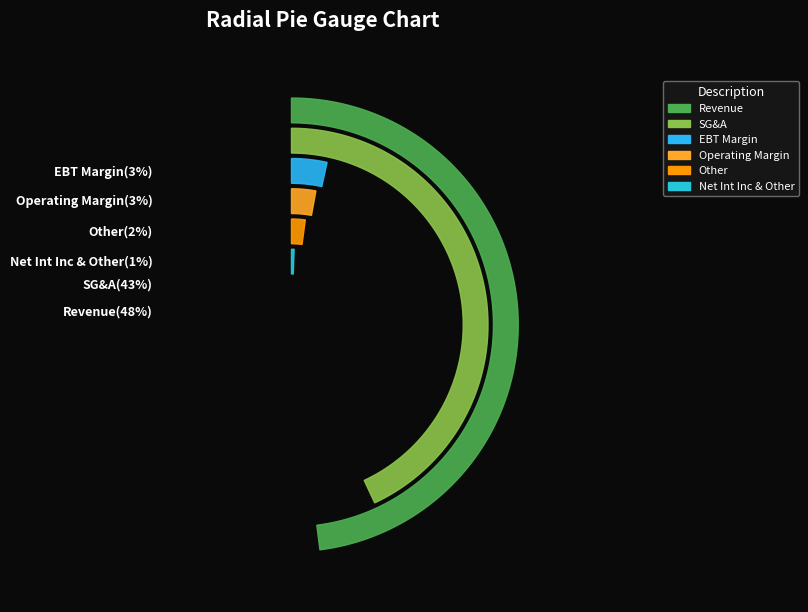

The Net Int Inc & Other slice represents 1% of the pie. True or false?

True